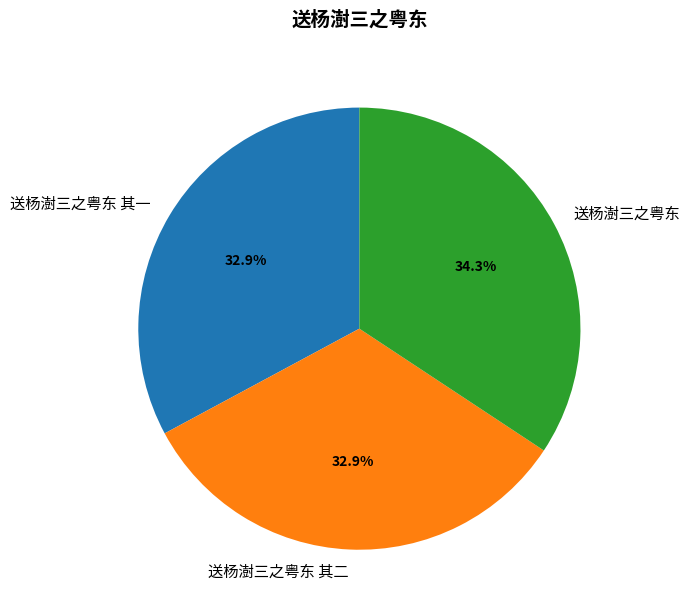

What is the total percentage of 送杨澍三之粤东 其一 and 送杨澍三之粤东 其二?

65.7%